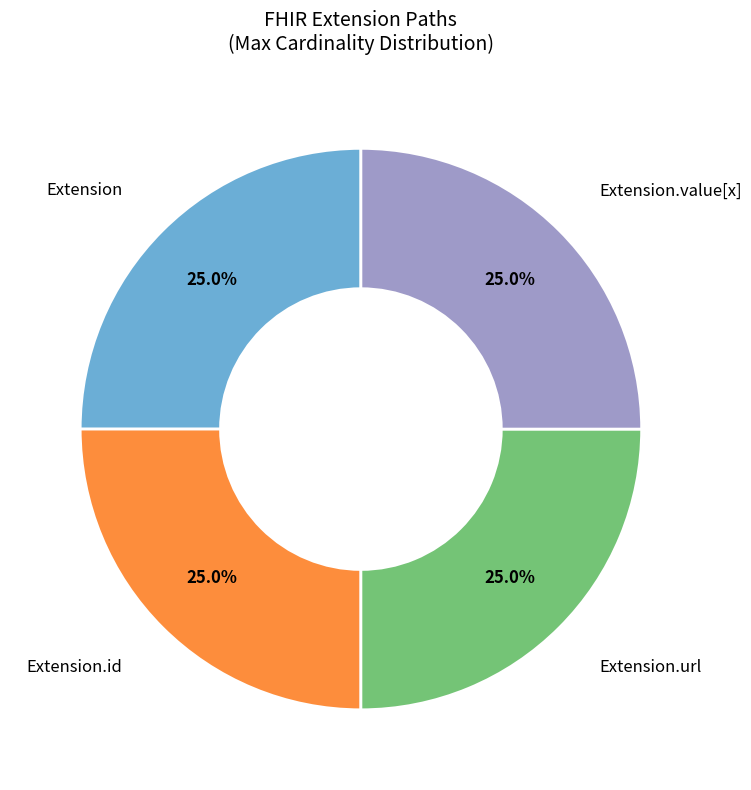

To the nearest percent, what is the average slice percentage?

25%